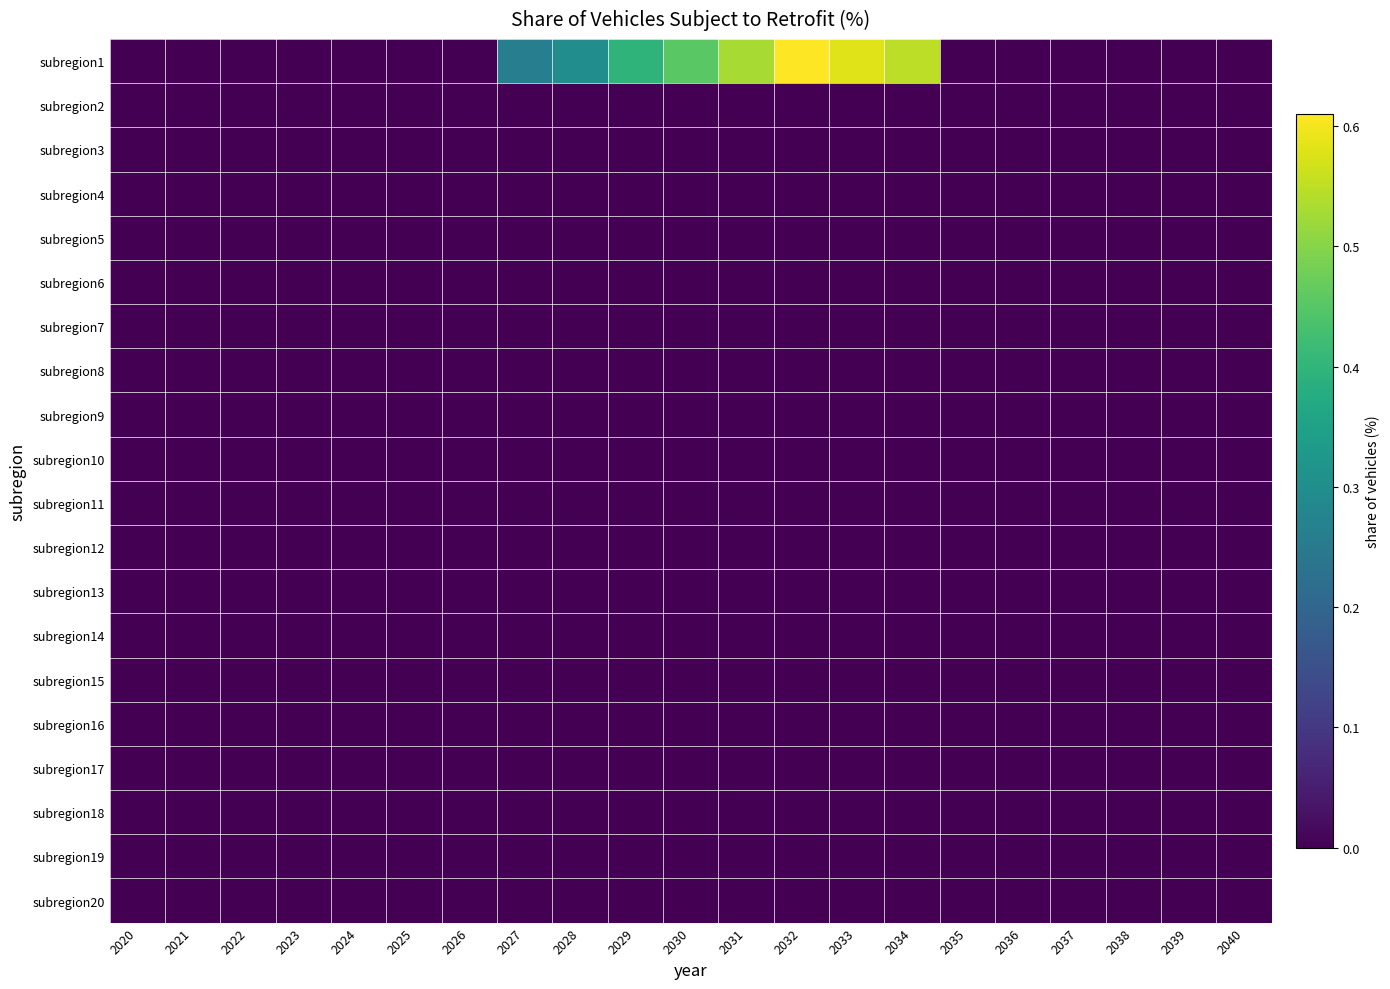

Reading right to left, extract all data points from this chart.

subregion1: 2040=0.0	2039=0.0	2038=0.0	2037=0.0	2036=0.0	2035=0.0	2034=0.6	2033=0.6	2032=0.6	2031=0.5	2030=0.5	2029=0.4	2028=0.3	2027=0.3	2026=0.0	2025=0.0	2024=0.0	2023=0.0	2022=0.0	2021=0.0	2020=0.0
subregion2: 2040=0.0	2039=0.0	2038=0.0	2037=0.0	2036=0.0	2035=0.0	2034=0.0	2033=0.0	2032=0.0	2031=0.0	2030=0.0	2029=0.0	2028=0.0	2027=0.0	2026=0.0	2025=0.0	2024=0.0	2023=0.0	2022=0.0	2021=0.0	2020=0.0
subregion3: 2040=0.0	2039=0.0	2038=0.0	2037=0.0	2036=0.0	2035=0.0	2034=0.0	2033=0.0	2032=0.0	2031=0.0	2030=0.0	2029=0.0	2028=0.0	2027=0.0	2026=0.0	2025=0.0	2024=0.0	2023=0.0	2022=0.0	2021=0.0	2020=0.0
subregion4: 2040=0.0	2039=0.0	2038=0.0	2037=0.0	2036=0.0	2035=0.0	2034=0.0	2033=0.0	2032=0.0	2031=0.0	2030=0.0	2029=0.0	2028=0.0	2027=0.0	2026=0.0	2025=0.0	2024=0.0	2023=0.0	2022=0.0	2021=0.0	2020=0.0
subregion5: 2040=0.0	2039=0.0	2038=0.0	2037=0.0	2036=0.0	2035=0.0	2034=0.0	2033=0.0	2032=0.0	2031=0.0	2030=0.0	2029=0.0	2028=0.0	2027=0.0	2026=0.0	2025=0.0	2024=0.0	2023=0.0	2022=0.0	2021=0.0	2020=0.0
subregion6: 2040=0.0	2039=0.0	2038=0.0	2037=0.0	2036=0.0	2035=0.0	2034=0.0	2033=0.0	2032=0.0	2031=0.0	2030=0.0	2029=0.0	2028=0.0	2027=0.0	2026=0.0	2025=0.0	2024=0.0	2023=0.0	2022=0.0	2021=0.0	2020=0.0
subregion7: 2040=0.0	2039=0.0	2038=0.0	2037=0.0	2036=0.0	2035=0.0	2034=0.0	2033=0.0	2032=0.0	2031=0.0	2030=0.0	2029=0.0	2028=0.0	2027=0.0	2026=0.0	2025=0.0	2024=0.0	2023=0.0	2022=0.0	2021=0.0	2020=0.0
subregion8: 2040=0.0	2039=0.0	2038=0.0	2037=0.0	2036=0.0	2035=0.0	2034=0.0	2033=0.0	2032=0.0	2031=0.0	2030=0.0	2029=0.0	2028=0.0	2027=0.0	2026=0.0	2025=0.0	2024=0.0	2023=0.0	2022=0.0	2021=0.0	2020=0.0
subregion9: 2040=0.0	2039=0.0	2038=0.0	2037=0.0	2036=0.0	2035=0.0	2034=0.0	2033=0.0	2032=0.0	2031=0.0	2030=0.0	2029=0.0	2028=0.0	2027=0.0	2026=0.0	2025=0.0	2024=0.0	2023=0.0	2022=0.0	2021=0.0	2020=0.0
subregion10: 2040=0.0	2039=0.0	2038=0.0	2037=0.0	2036=0.0	2035=0.0	2034=0.0	2033=0.0	2032=0.0	2031=0.0	2030=0.0	2029=0.0	2028=0.0	2027=0.0	2026=0.0	2025=0.0	2024=0.0	2023=0.0	2022=0.0	2021=0.0	2020=0.0
subregion11: 2040=0.0	2039=0.0	2038=0.0	2037=0.0	2036=0.0	2035=0.0	2034=0.0	2033=0.0	2032=0.0	2031=0.0	2030=0.0	2029=0.0	2028=0.0	2027=0.0	2026=0.0	2025=0.0	2024=0.0	2023=0.0	2022=0.0	2021=0.0	2020=0.0
subregion12: 2040=0.0	2039=0.0	2038=0.0	2037=0.0	2036=0.0	2035=0.0	2034=0.0	2033=0.0	2032=0.0	2031=0.0	2030=0.0	2029=0.0	2028=0.0	2027=0.0	2026=0.0	2025=0.0	2024=0.0	2023=0.0	2022=0.0	2021=0.0	2020=0.0
subregion13: 2040=0.0	2039=0.0	2038=0.0	2037=0.0	2036=0.0	2035=0.0	2034=0.0	2033=0.0	2032=0.0	2031=0.0	2030=0.0	2029=0.0	2028=0.0	2027=0.0	2026=0.0	2025=0.0	2024=0.0	2023=0.0	2022=0.0	2021=0.0	2020=0.0
subregion14: 2040=0.0	2039=0.0	2038=0.0	2037=0.0	2036=0.0	2035=0.0	2034=0.0	2033=0.0	2032=0.0	2031=0.0	2030=0.0	2029=0.0	2028=0.0	2027=0.0	2026=0.0	2025=0.0	2024=0.0	2023=0.0	2022=0.0	2021=0.0	2020=0.0
subregion15: 2040=0.0	2039=0.0	2038=0.0	2037=0.0	2036=0.0	2035=0.0	2034=0.0	2033=0.0	2032=0.0	2031=0.0	2030=0.0	2029=0.0	2028=0.0	2027=0.0	2026=0.0	2025=0.0	2024=0.0	2023=0.0	2022=0.0	2021=0.0	2020=0.0
subregion16: 2040=0.0	2039=0.0	2038=0.0	2037=0.0	2036=0.0	2035=0.0	2034=0.0	2033=0.0	2032=0.0	2031=0.0	2030=0.0	2029=0.0	2028=0.0	2027=0.0	2026=0.0	2025=0.0	2024=0.0	2023=0.0	2022=0.0	2021=0.0	2020=0.0
subregion17: 2040=0.0	2039=0.0	2038=0.0	2037=0.0	2036=0.0	2035=0.0	2034=0.0	2033=0.0	2032=0.0	2031=0.0	2030=0.0	2029=0.0	2028=0.0	2027=0.0	2026=0.0	2025=0.0	2024=0.0	2023=0.0	2022=0.0	2021=0.0	2020=0.0
subregion18: 2040=0.0	2039=0.0	2038=0.0	2037=0.0	2036=0.0	2035=0.0	2034=0.0	2033=0.0	2032=0.0	2031=0.0	2030=0.0	2029=0.0	2028=0.0	2027=0.0	2026=0.0	2025=0.0	2024=0.0	2023=0.0	2022=0.0	2021=0.0	2020=0.0
subregion19: 2040=0.0	2039=0.0	2038=0.0	2037=0.0	2036=0.0	2035=0.0	2034=0.0	2033=0.0	2032=0.0	2031=0.0	2030=0.0	2029=0.0	2028=0.0	2027=0.0	2026=0.0	2025=0.0	2024=0.0	2023=0.0	2022=0.0	2021=0.0	2020=0.0
subregion20: 2040=0.0	2039=0.0	2038=0.0	2037=0.0	2036=0.0	2035=0.0	2034=0.0	2033=0.0	2032=0.0	2031=0.0	2030=0.0	2029=0.0	2028=0.0	2027=0.0	2026=0.0	2025=0.0	2024=0.0	2023=0.0	2022=0.0	2021=0.0	2020=0.0